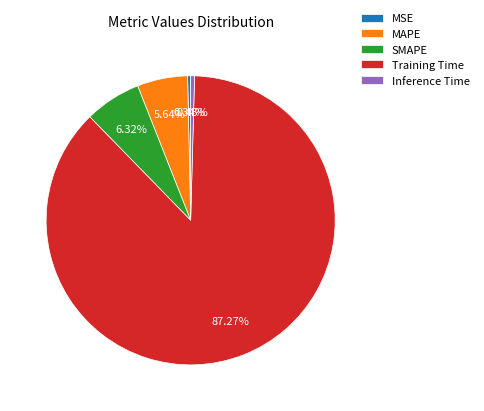

Which slice is the largest?

Training Time